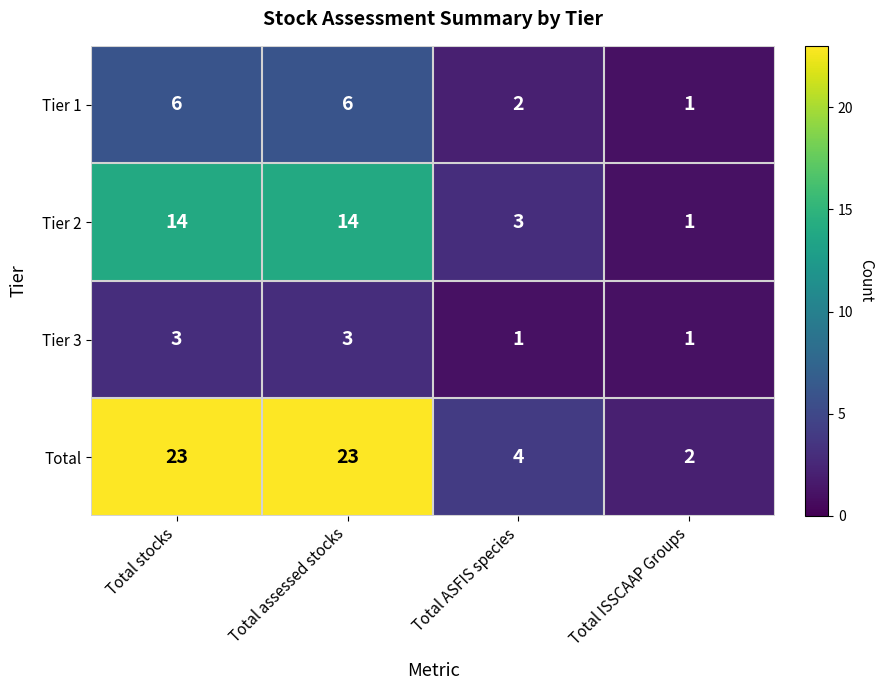

Which series has the widest spread of values?

Total